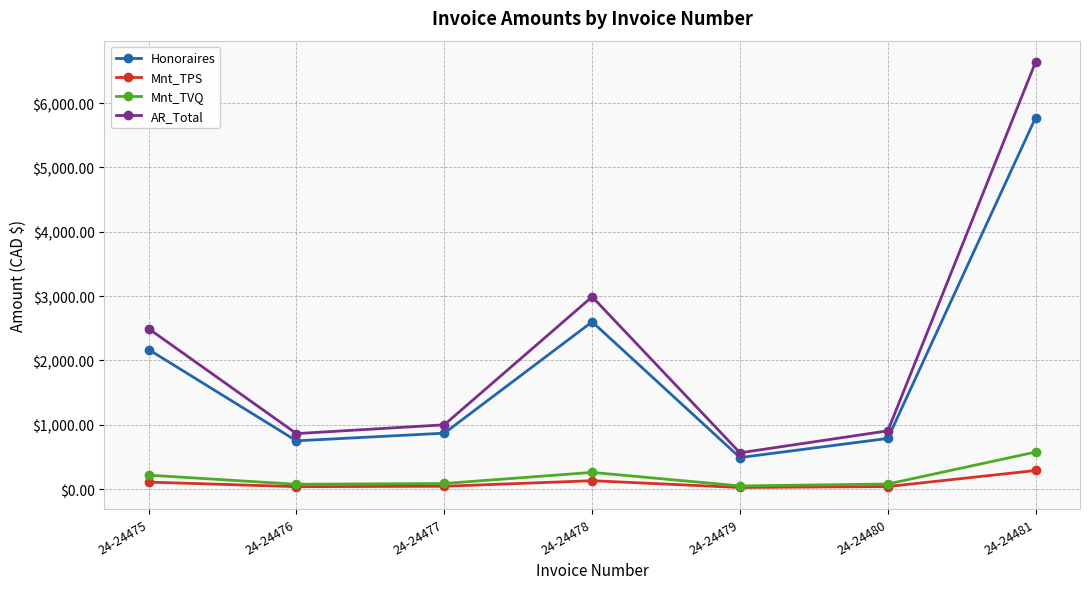

How many values in the AR_Total series are below 999?

3